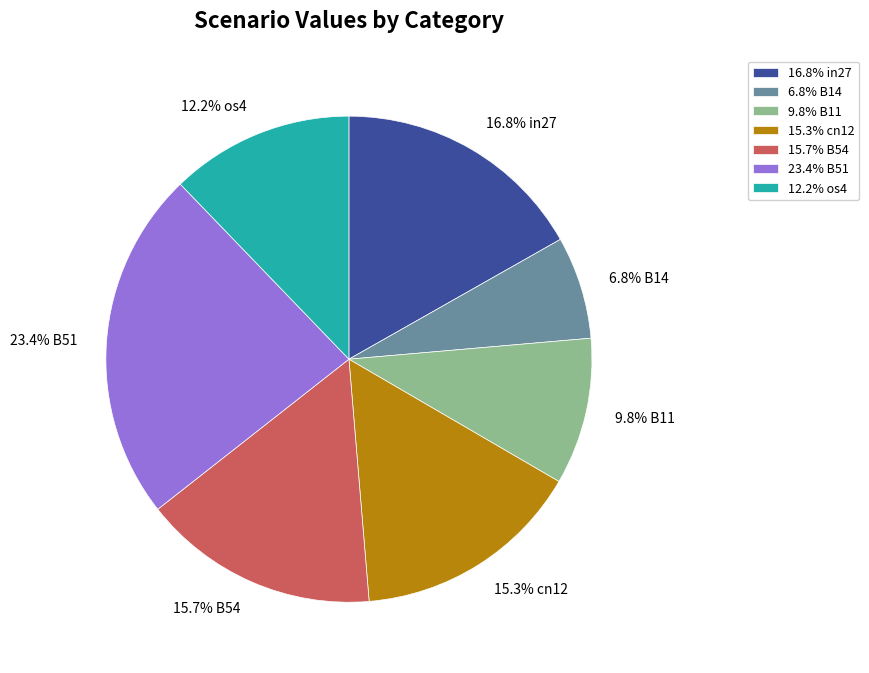

Does any single category account for the majority?

No